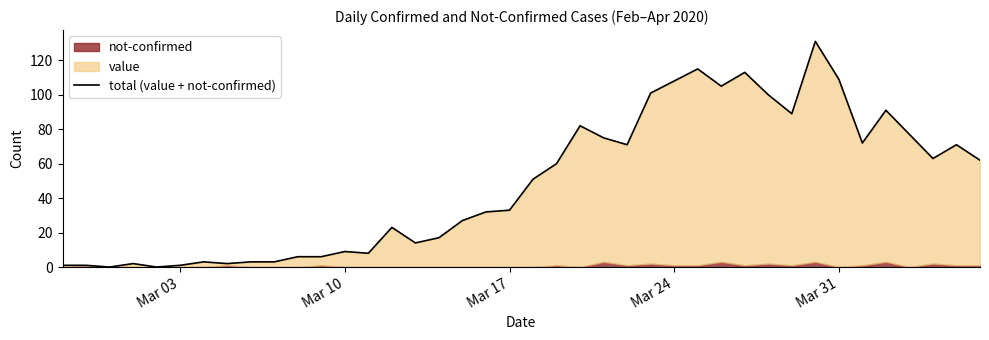

Reading left to right, extract all data points from this chart.

1	1	0	2	0	1	3	2	3	3	6	6	9	8	23	14	17	27	32	33	51	60	82	75	71	101	108	115	105	113	100	89	131	109	72	91	77	63	71	62